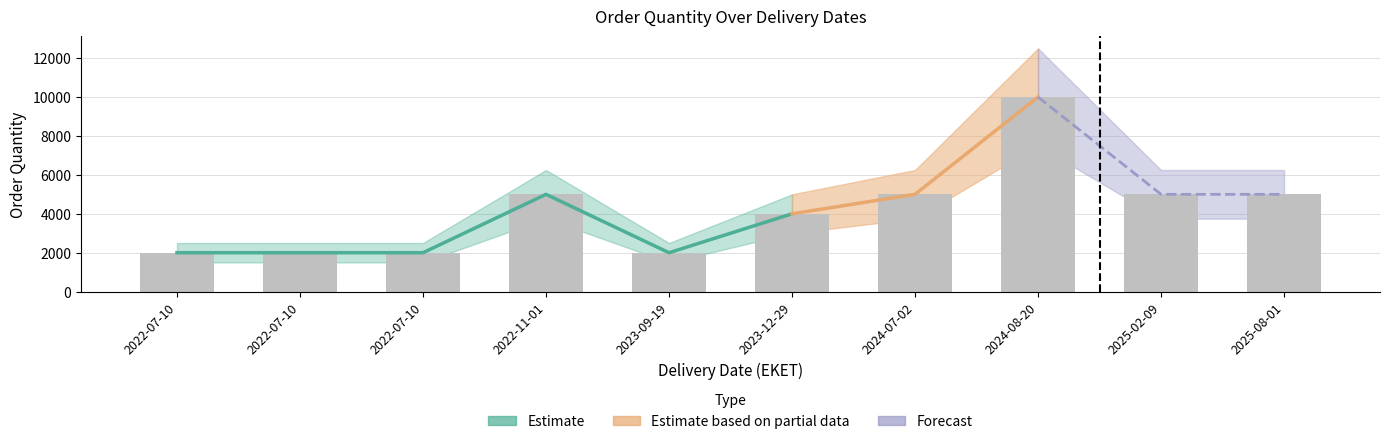

What is the sum of the values at 2025-08-01 and 2024-07-02?

10000